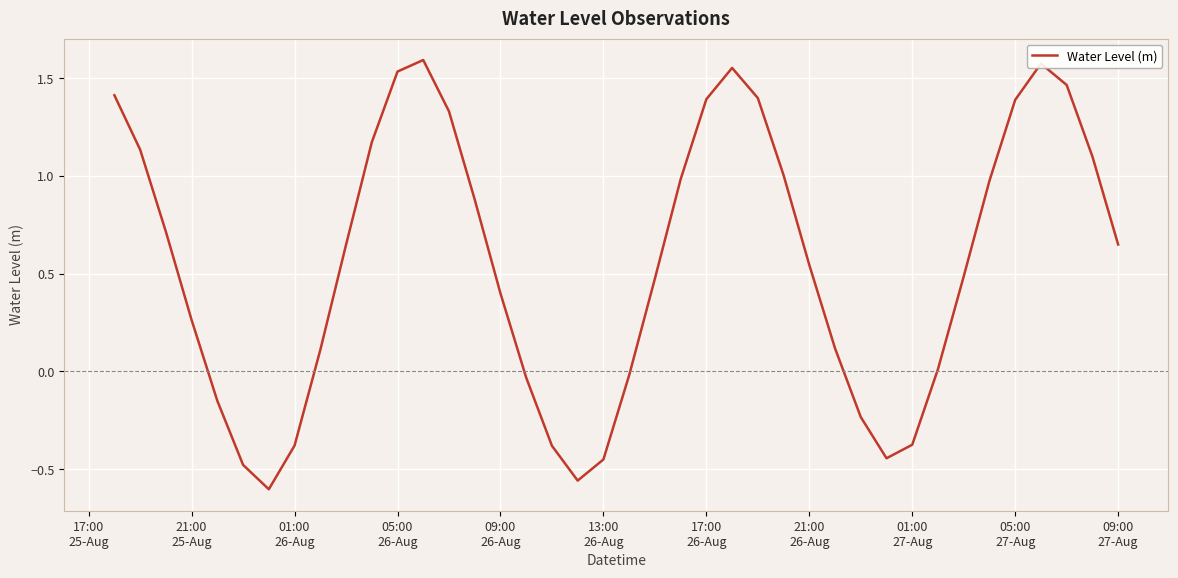

What is the difference between the maximum and minimum values?

2.2